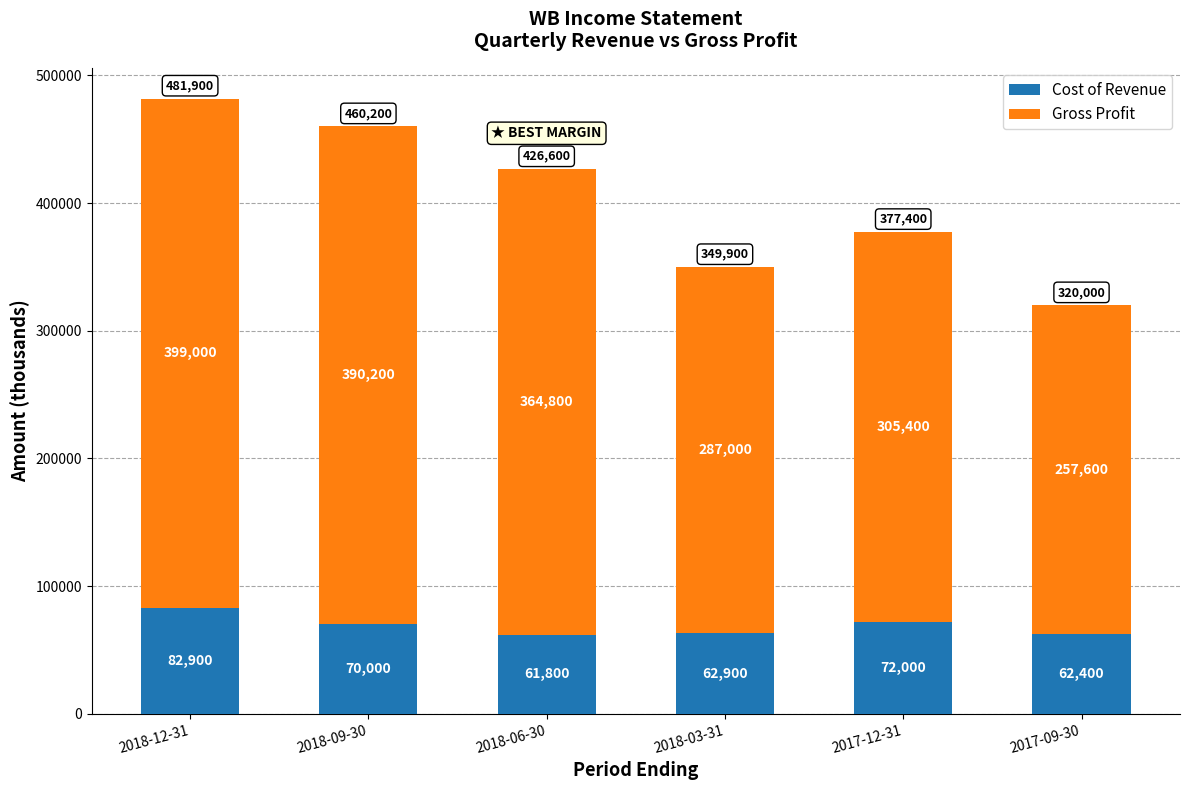

At which label does Cost of Revenue first exceed 70000?

2018-12-31